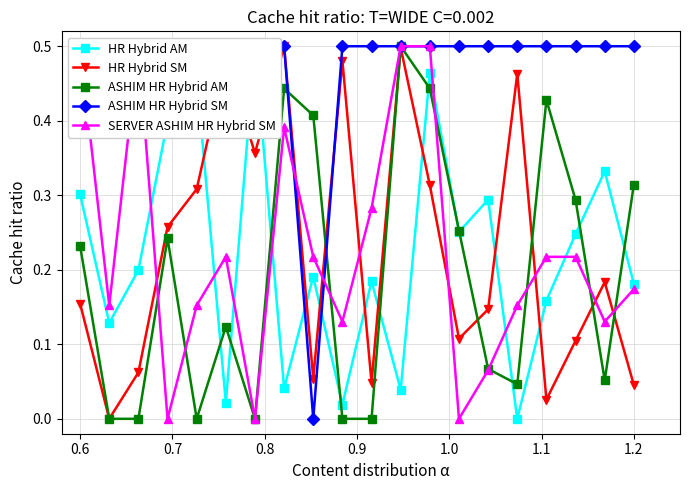

Rank the series by their maximum value, from lowest to highest.

HR Hybrid AM, HR Hybrid SM, ASHIM HR Hybrid AM, ASHIM HR Hybrid SM, SERVER ASHIM HR Hybrid SM